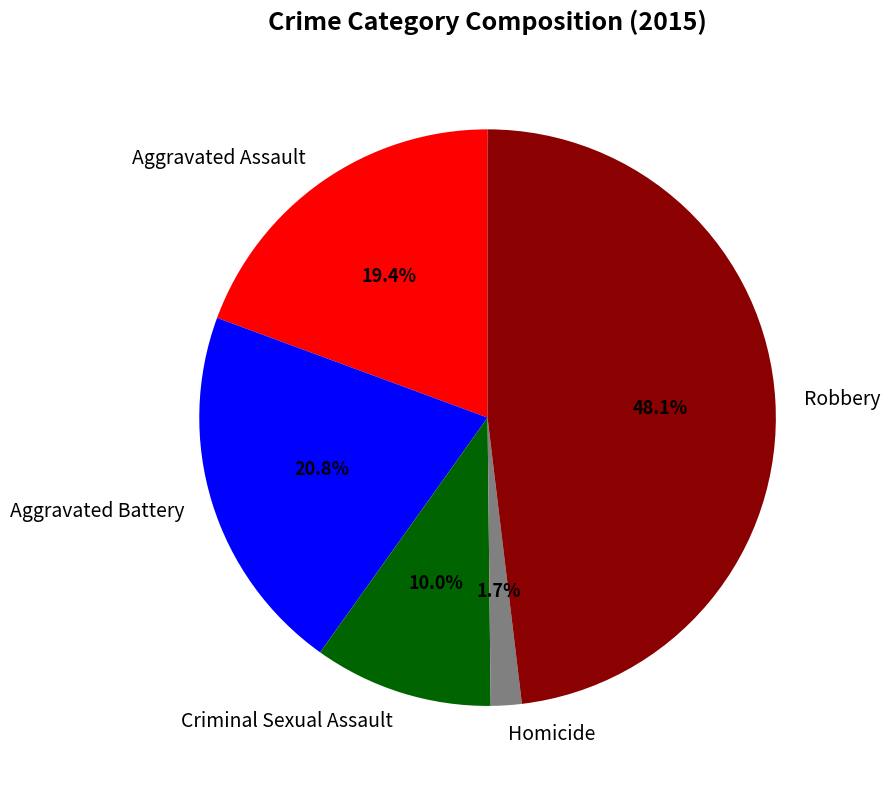

What percentage do Aggravated Battery and Homicide together represent?

22.5%